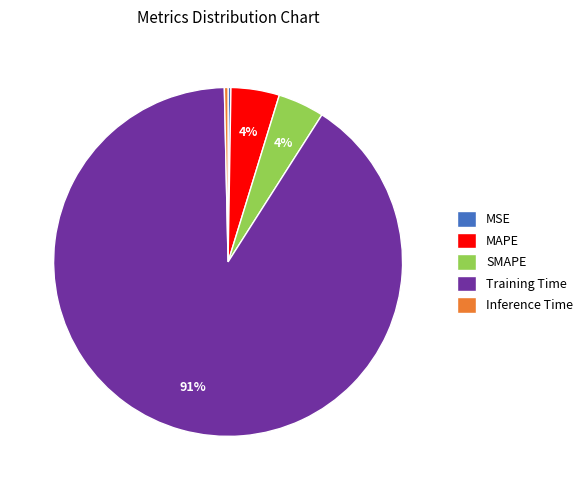

Which slice is the largest?

Training Time